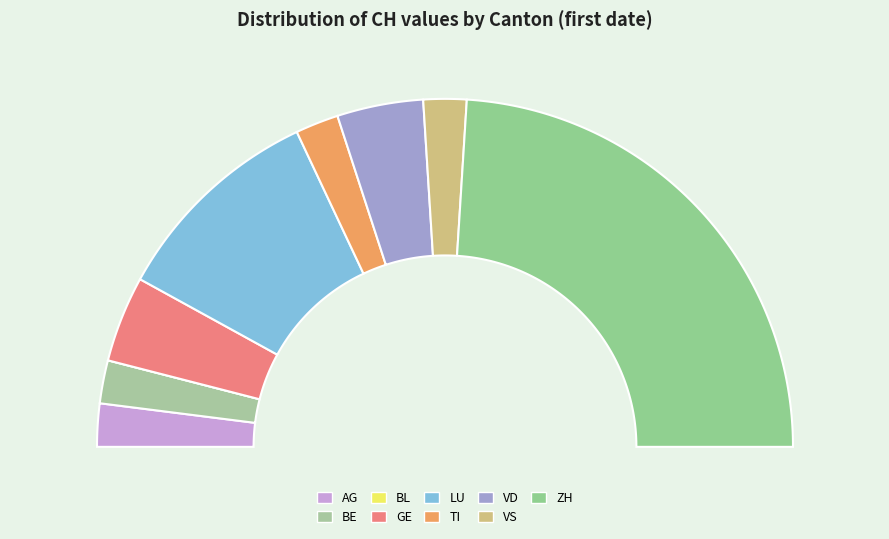

Which has a higher value, VS or AG?

VS